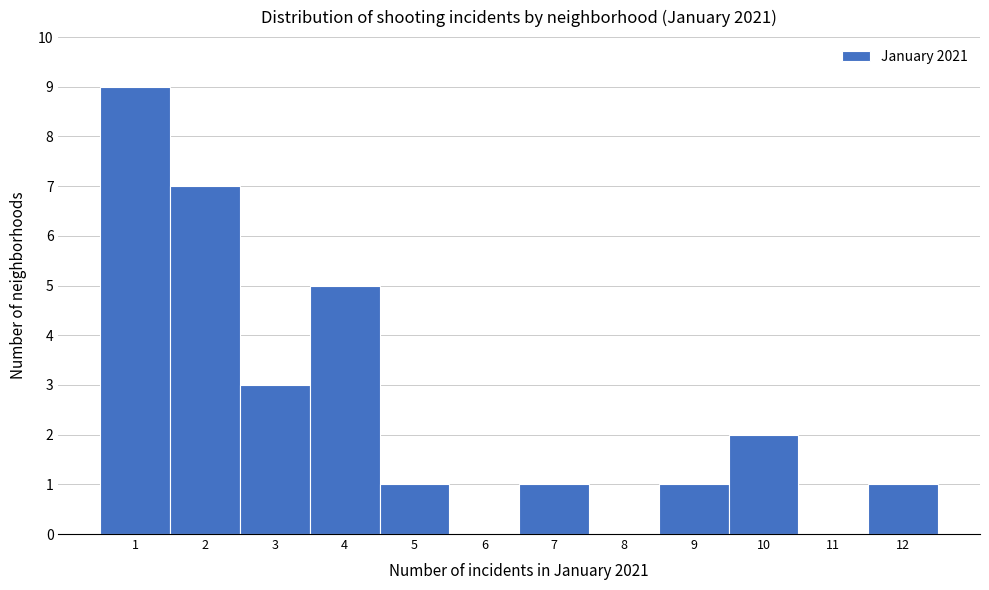

How tall is the bar that spans 11.5 to 12.5 on the x-axis? The values are not printed on the chart, so give them approximately, as read against the axis.

1